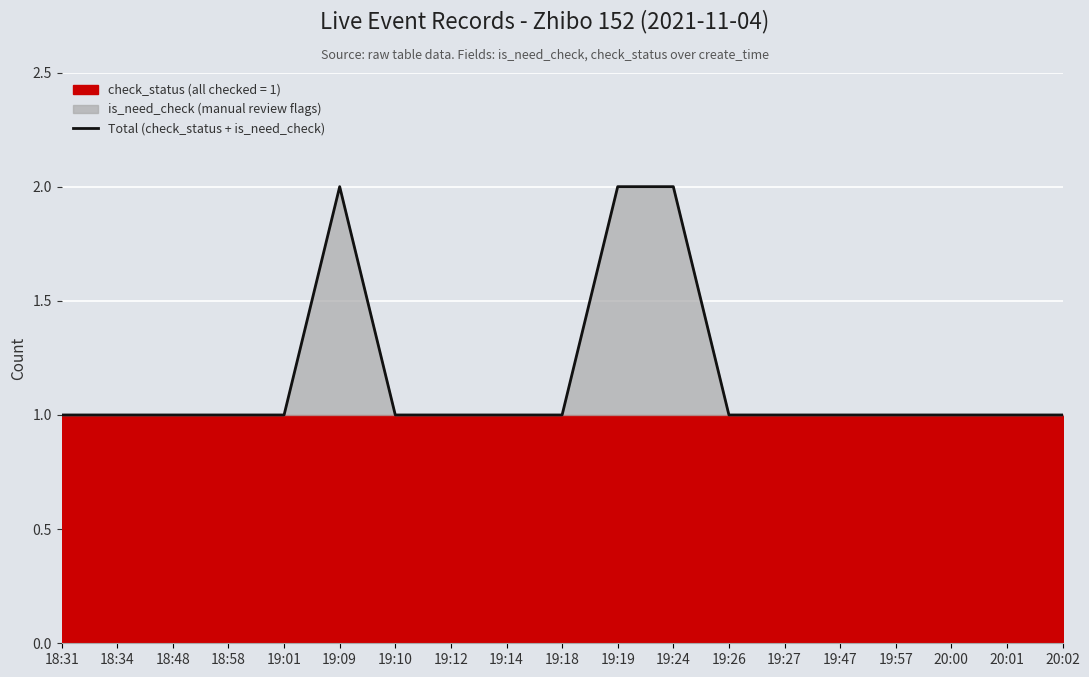

What is the average value?

1